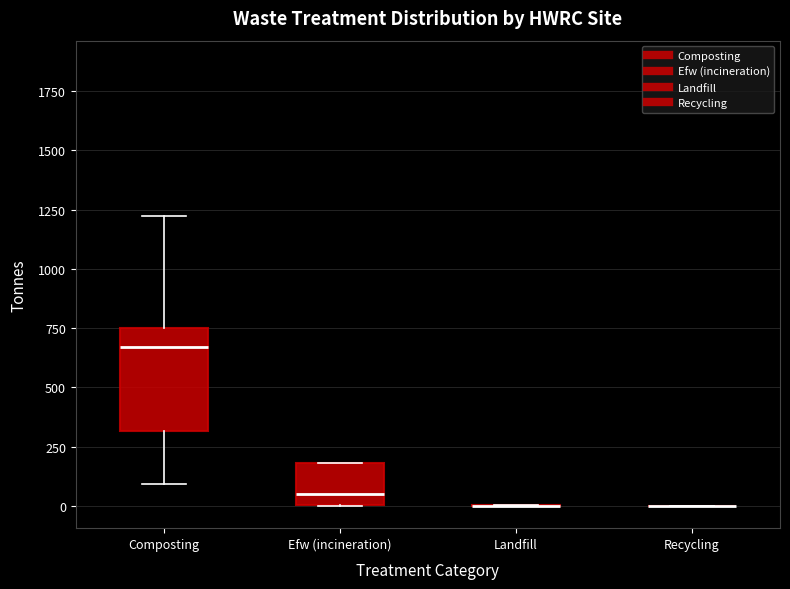

Reading left to right, read every box against the y-axis: the position of its median line, the range the box covers, and the ends of its whiskers. The values are not printed on the chart, so give them approximately, as read against the axis.

Composting: median 650, box 300 to 750, whiskers 100 to 1200
Efw (incineration): median 50, box 0 to 200, whiskers 0 to 200
Landfill: box collapsed to a line at 0, whiskers 0 to 0
Recycling: box collapsed to a line at 0, whiskers 0 to 0